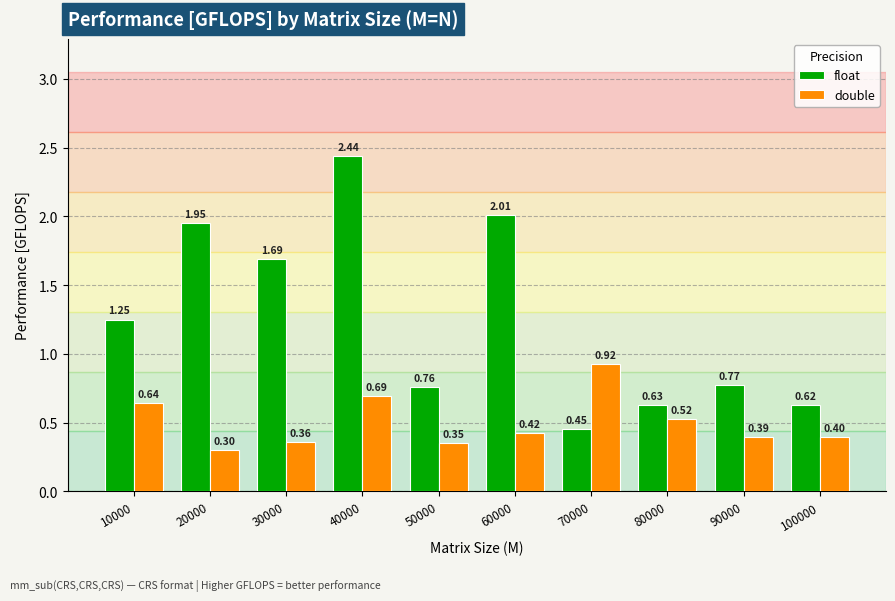

Rank the series by their average value, from lowest to highest.

double, float